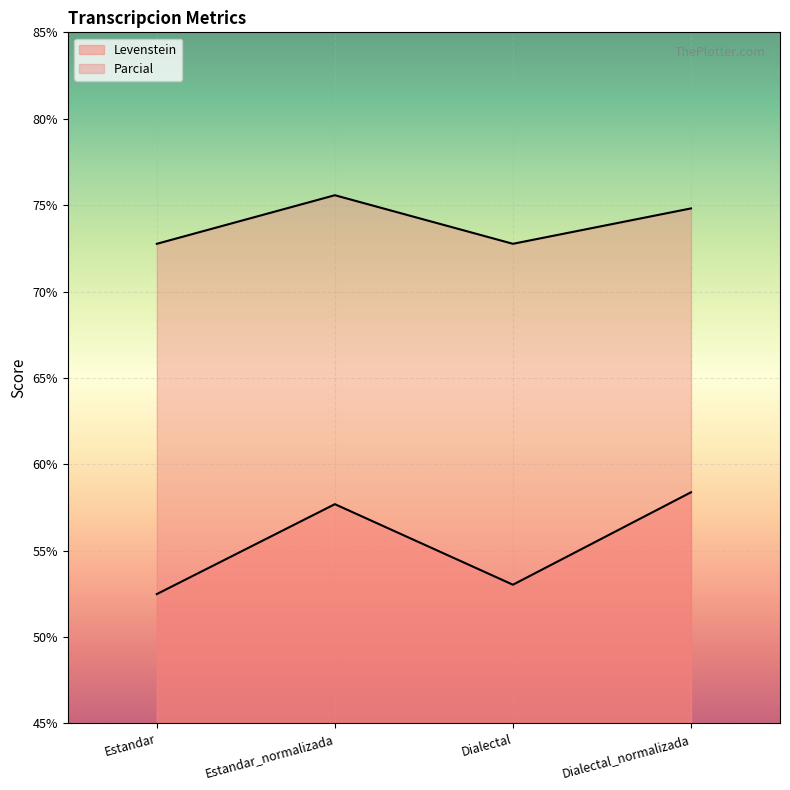

At which category does Levenstein reach its first local valley?

Dialectal